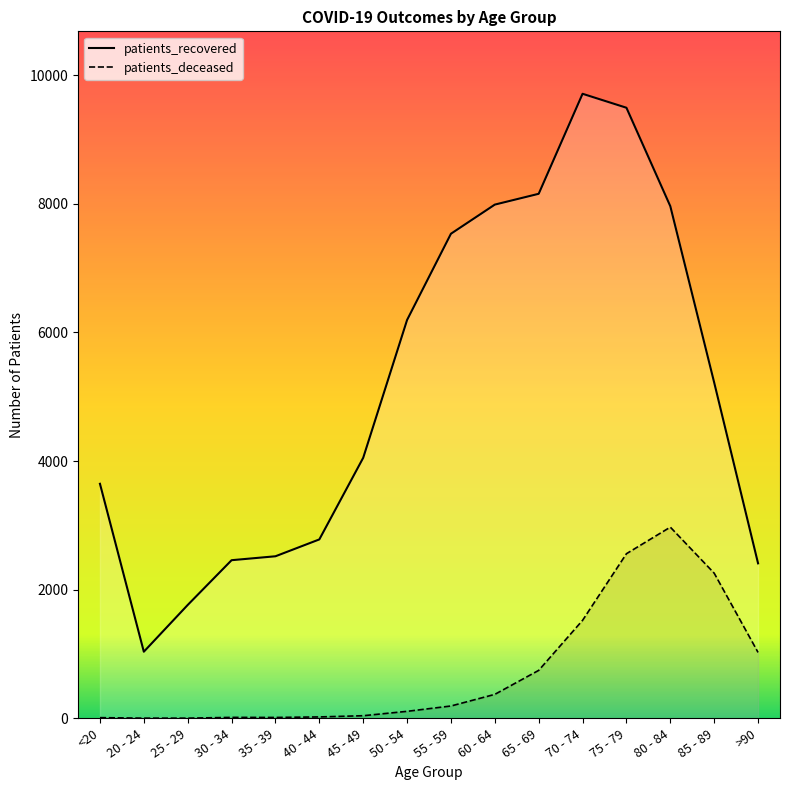

Where is the first local maximum for patients_deceased?

30 - 34